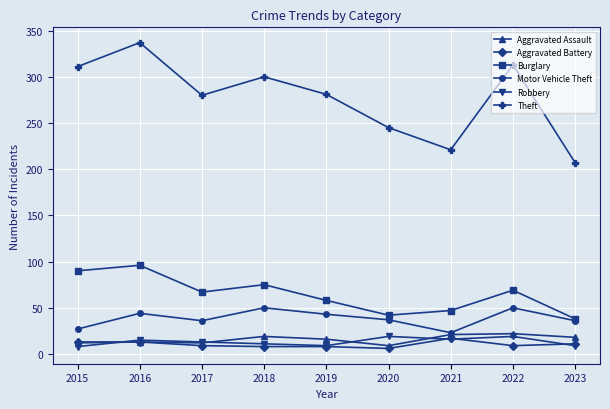

How many values in the Aggravated Assault series are below 16?

4